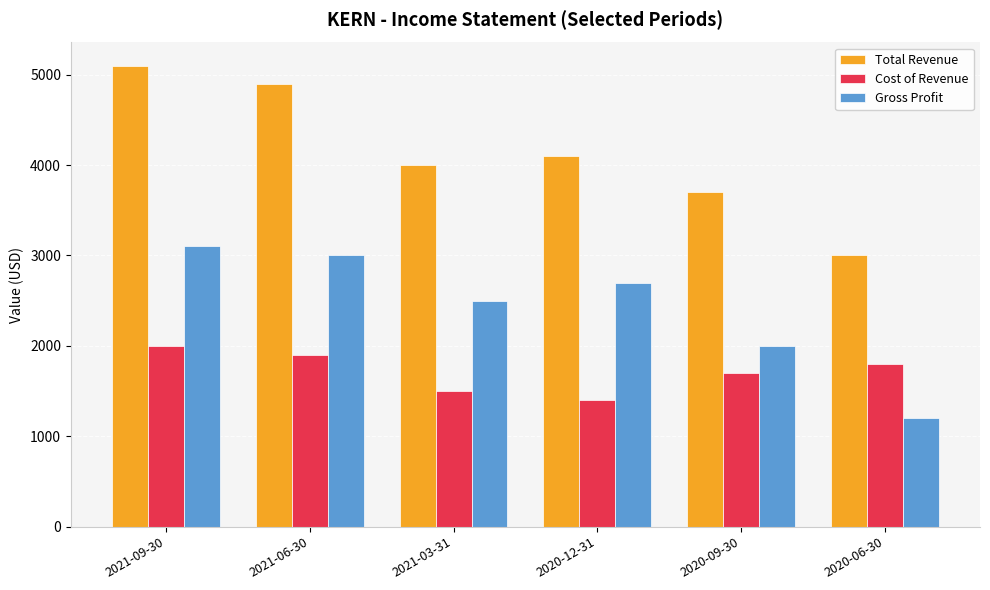

Rank the series by their maximum value, from lowest to highest.

Cost of Revenue, Gross Profit, Total Revenue